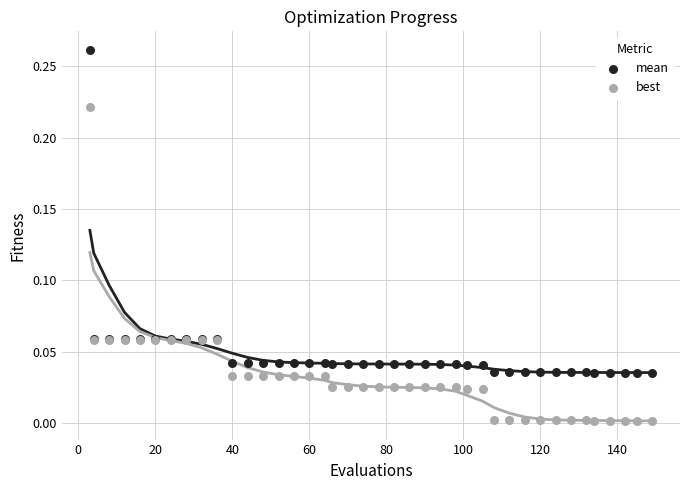

Which series reaches the maximum Y coordinate?

mean